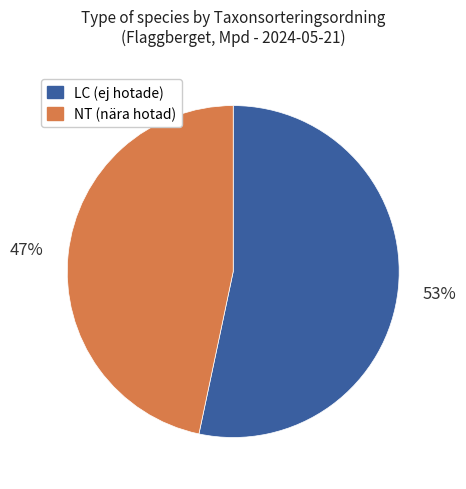

Which slice is the smallest?

NT (nära hotad)